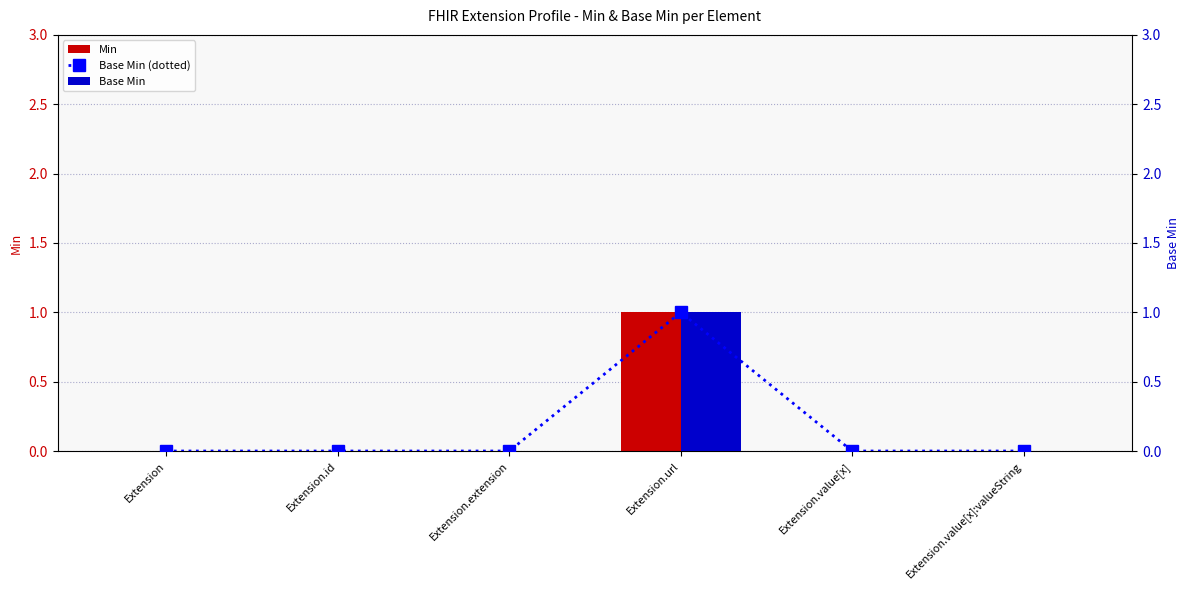

Which category has the lowest value across all series?

Extension